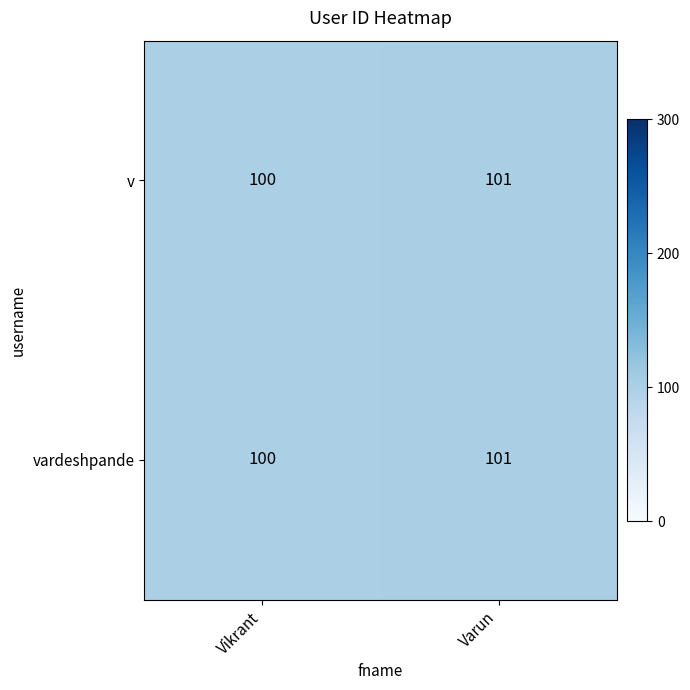

True or false: vardeshpande has a value of 20 at Vikrant.

False